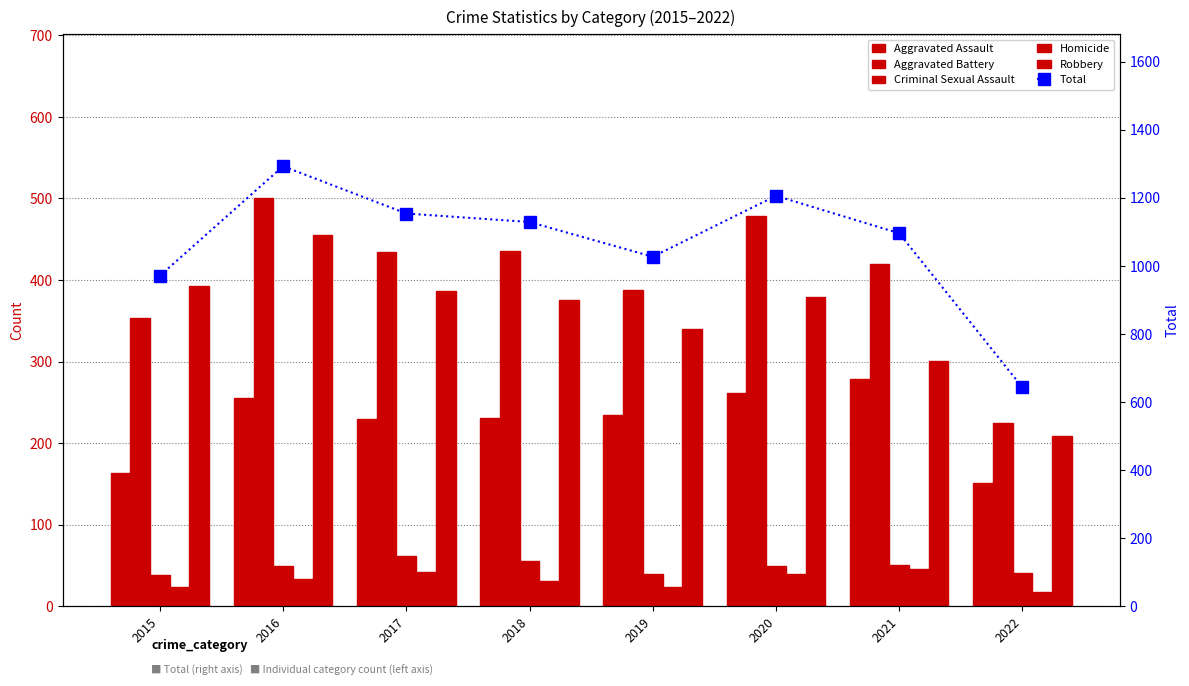

The Criminal Sexual Assault series shows 60 at 2019. True or false?

False